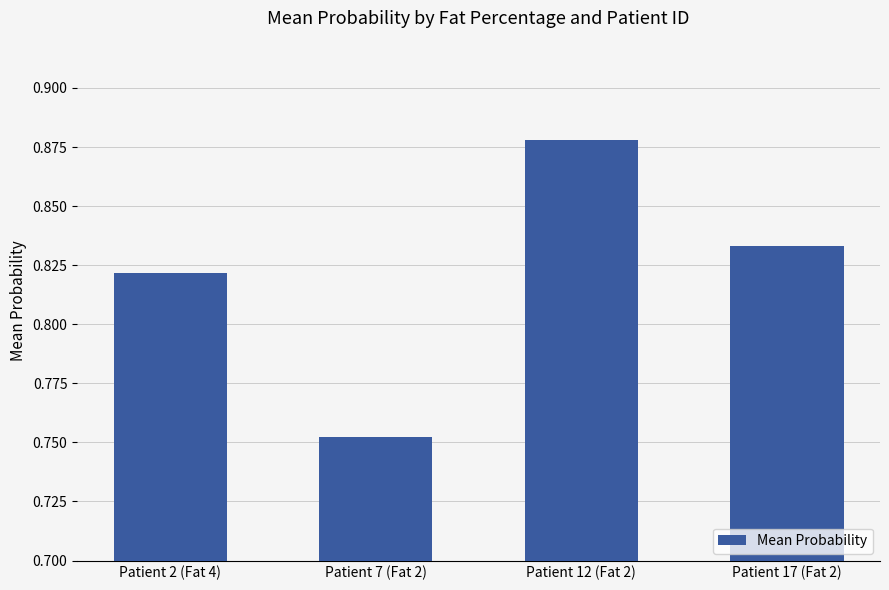

Which category has the lowest value across all series?

Patient 7 (Fat 2)